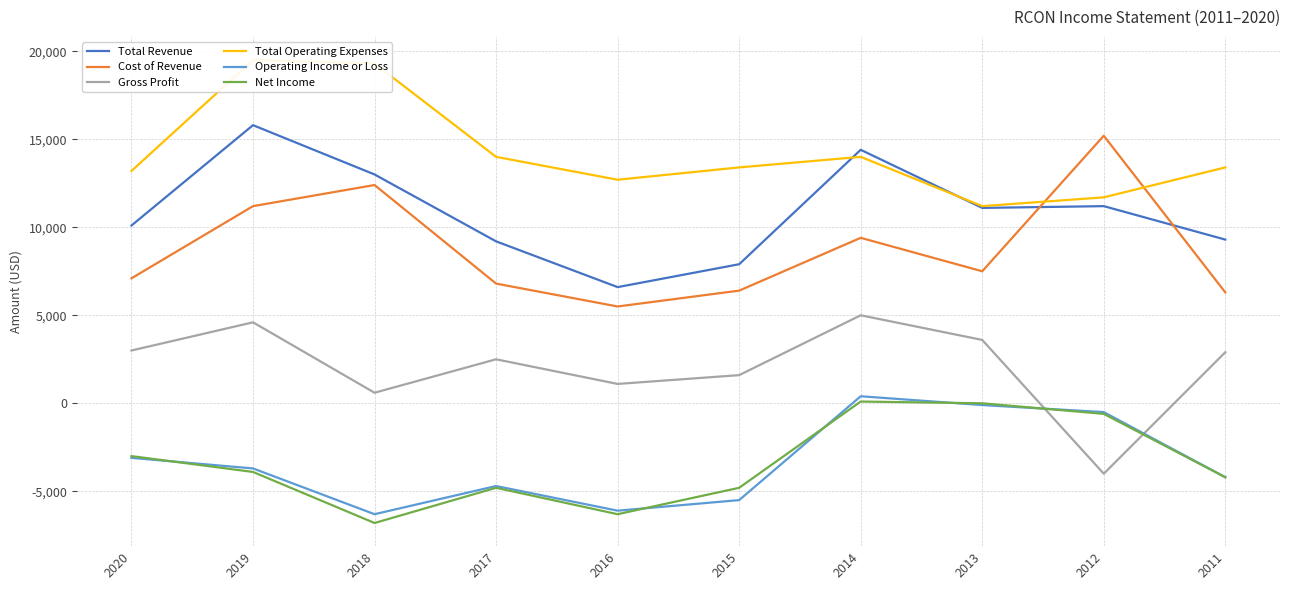

What is the value of the Total Revenue point at the 7th from the left?

14400